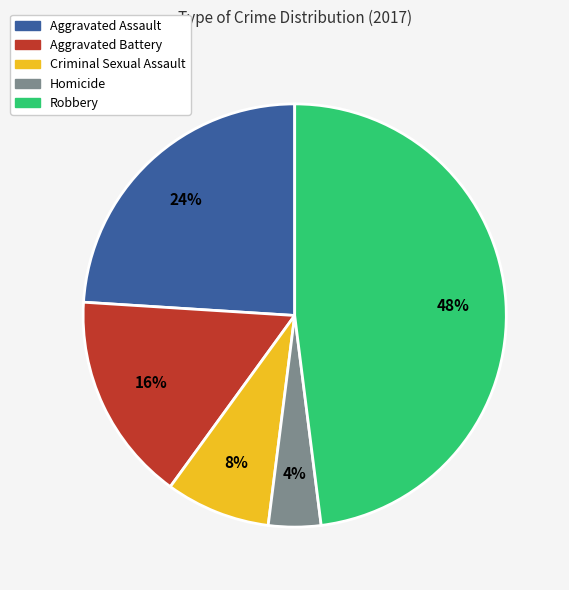

The Robbery slice represents 40% of the pie. True or false?

False